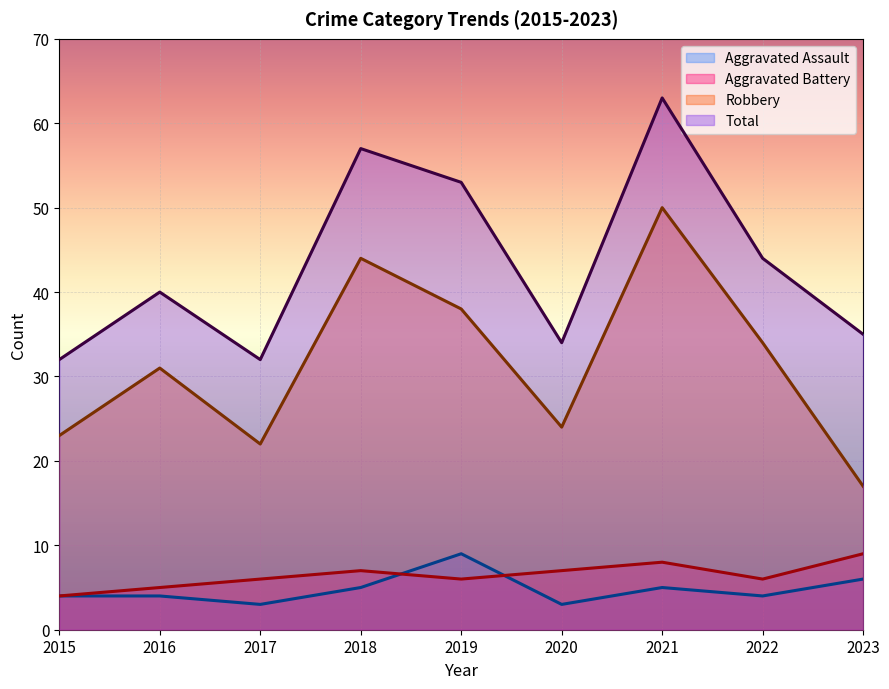

Does the chart display data point markers on the line(s)?

No